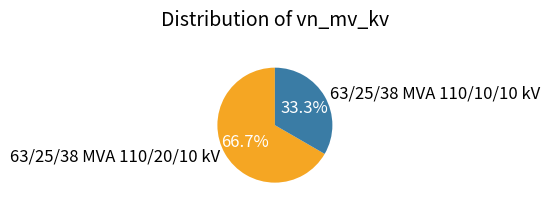

Is it true that 63/25/38 MVA 110/10/10 kV is 20% of the pie?

False